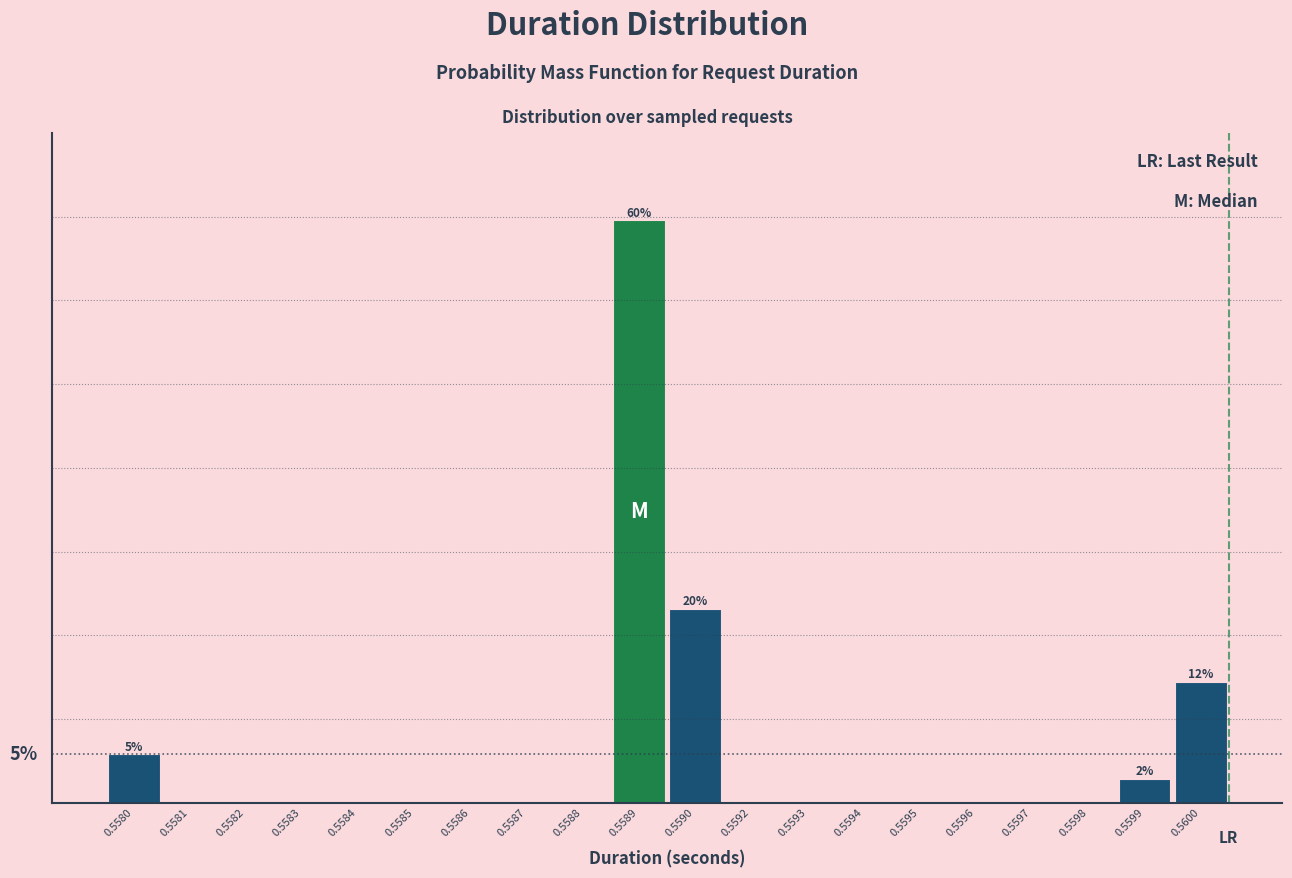

Are the bars horizontal?

No